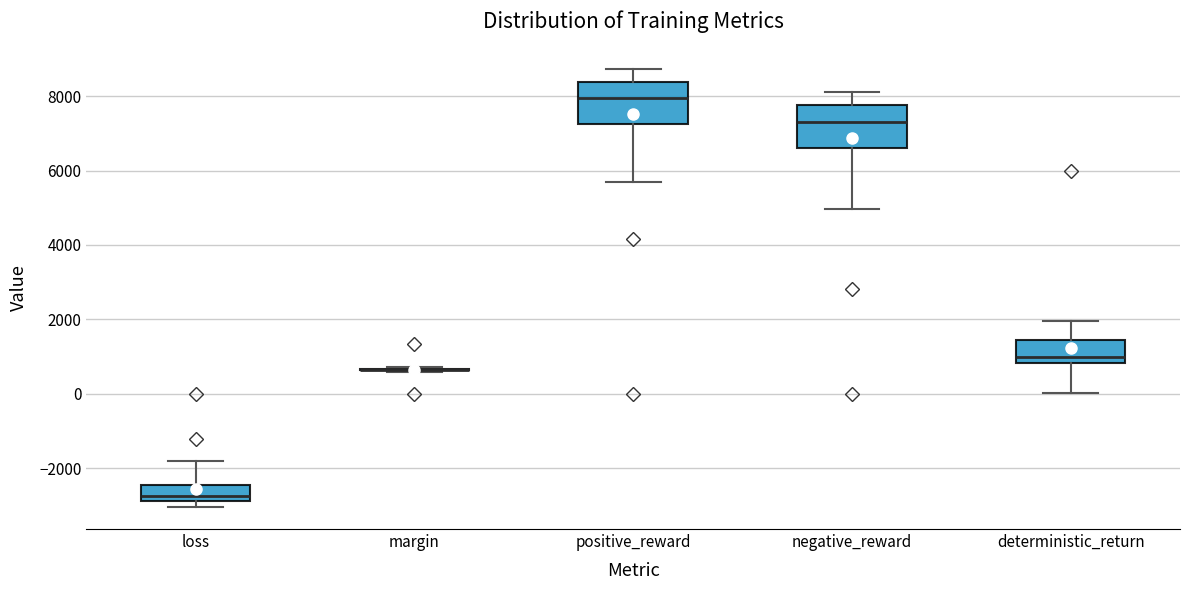

Where does the median line of the box for positive_reward sit on the y-axis? The values are not printed on the chart, so give them approximately, as read against the axis.

8000